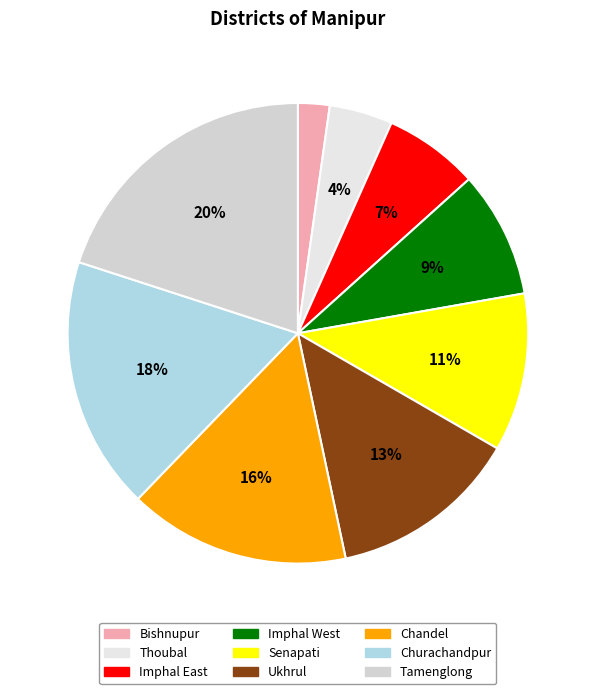

Count the number of slices in the pie.

9